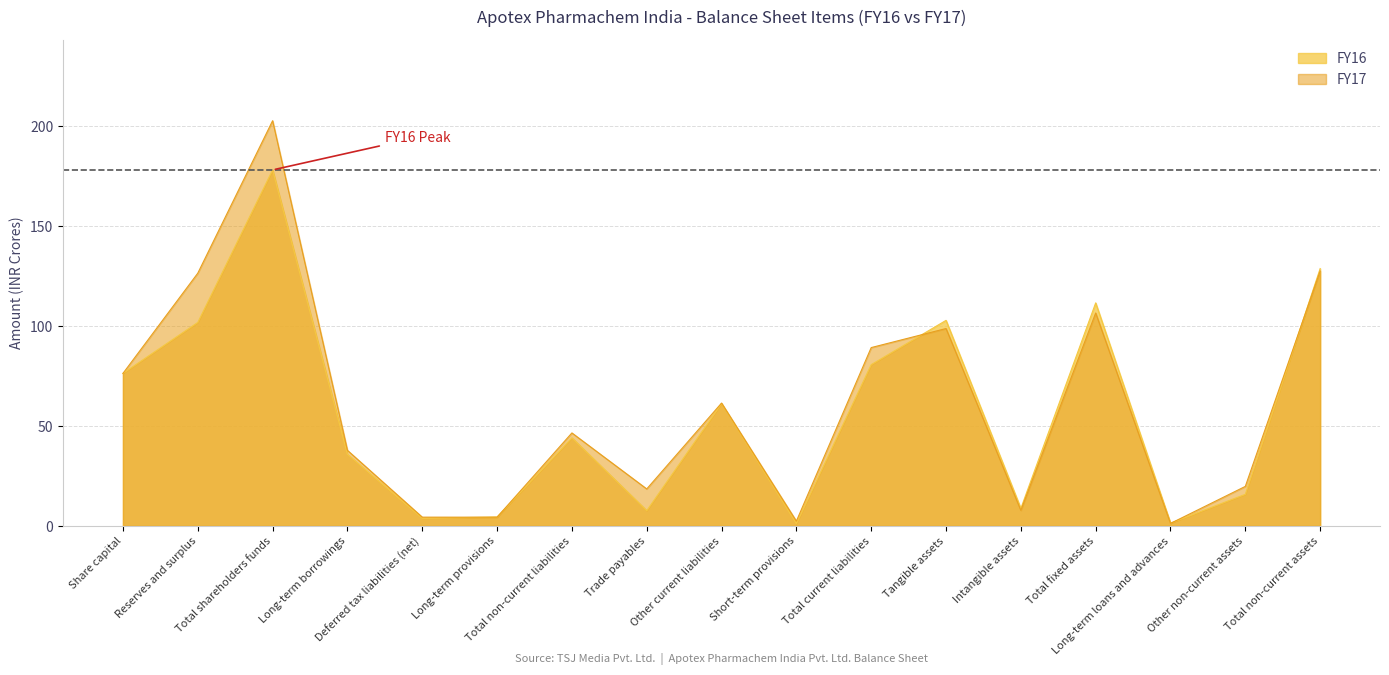

The FY16 series shows 26.4 at Tangible assets. True or false?

False